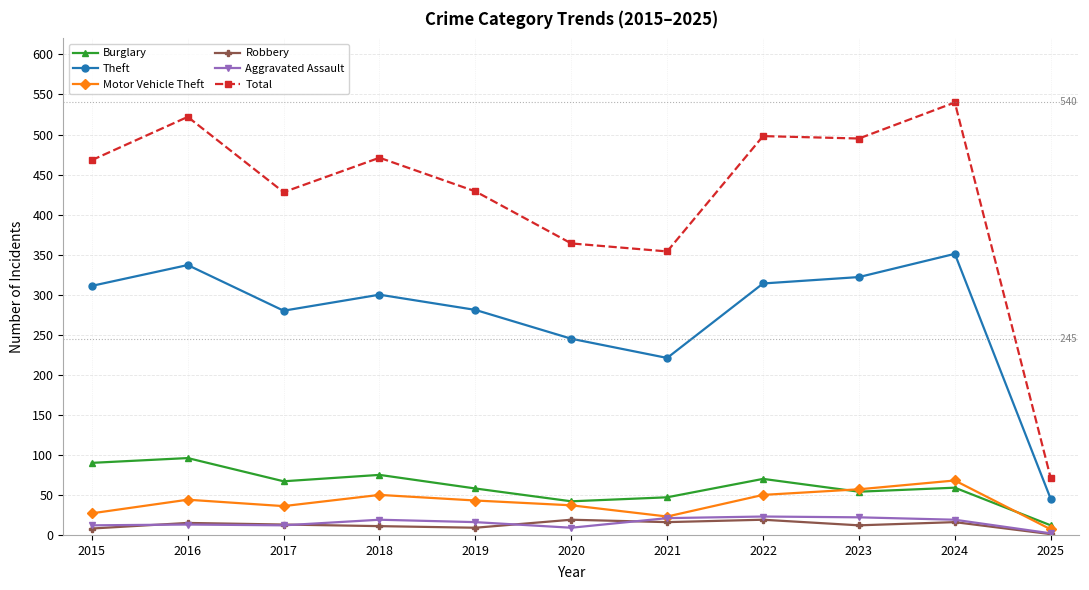

The Theft series shows 156 at 2024. True or false?

False